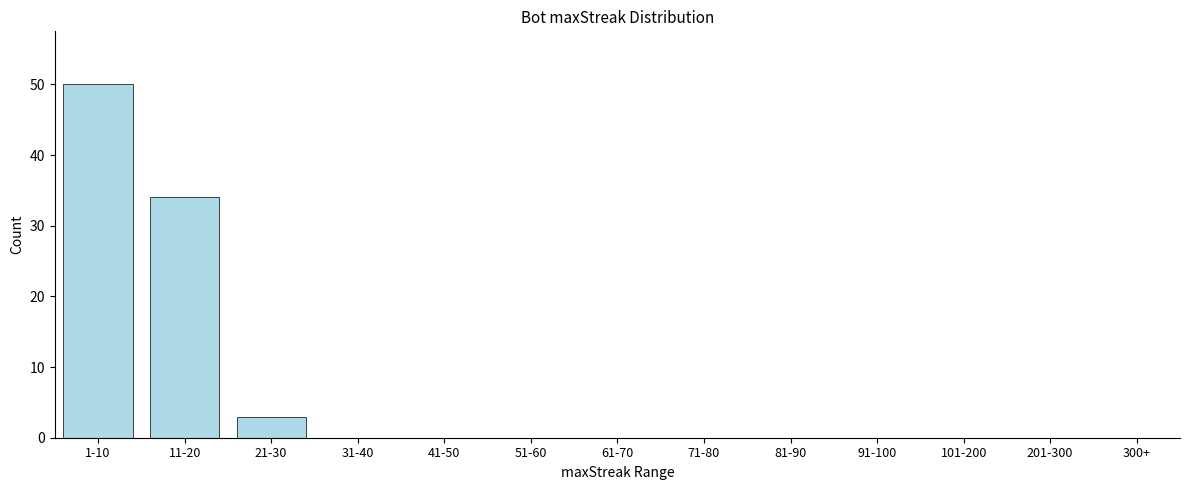

Reading right to left, list all the values displayed in this chart.

300+=0	201-300=0	101-200=0	91-100=0	81-90=0	71-80=0	61-70=0	51-60=0	41-50=0	31-40=0	21-30=3	11-20=34	1-10=50